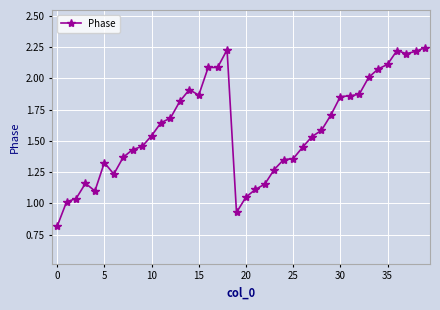

What is the value of the 22nd point from the left?

1.1